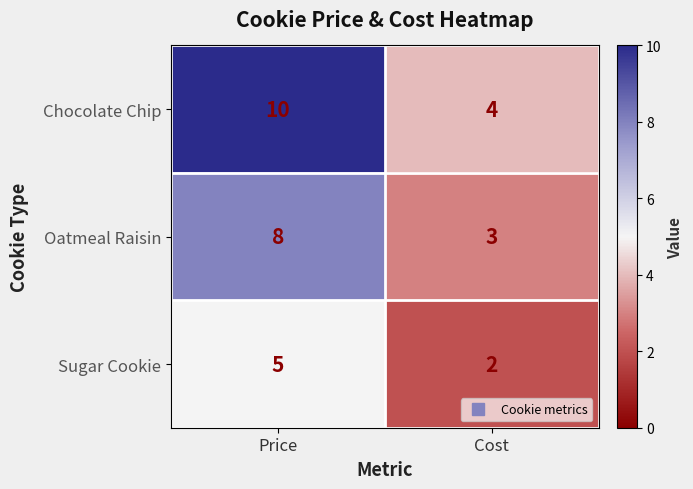

Is it true that Chocolate Chip equals 4 at Cost?

True